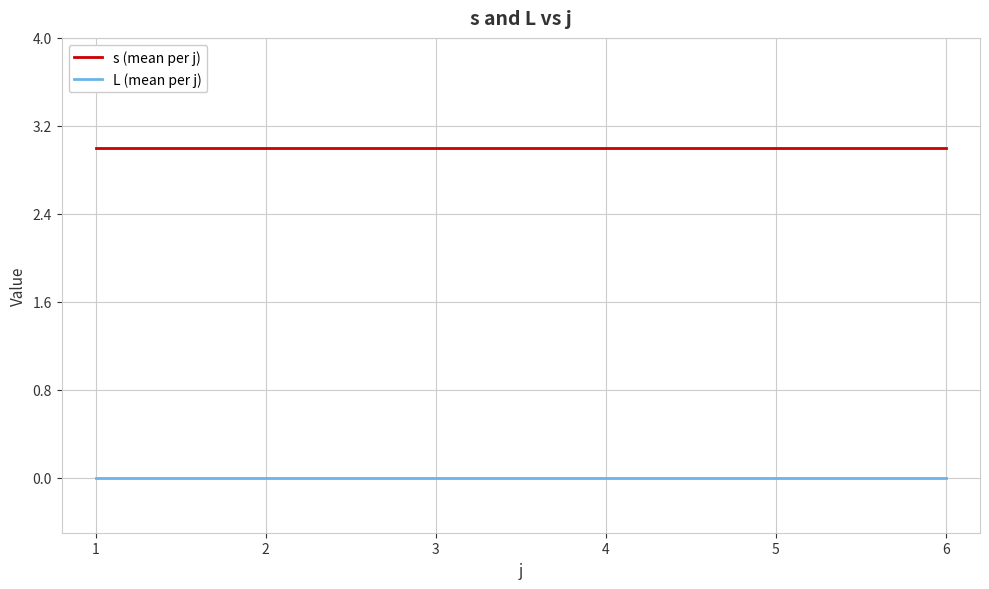

The L (mean per j) series shows 0 at 5. True or false?

True